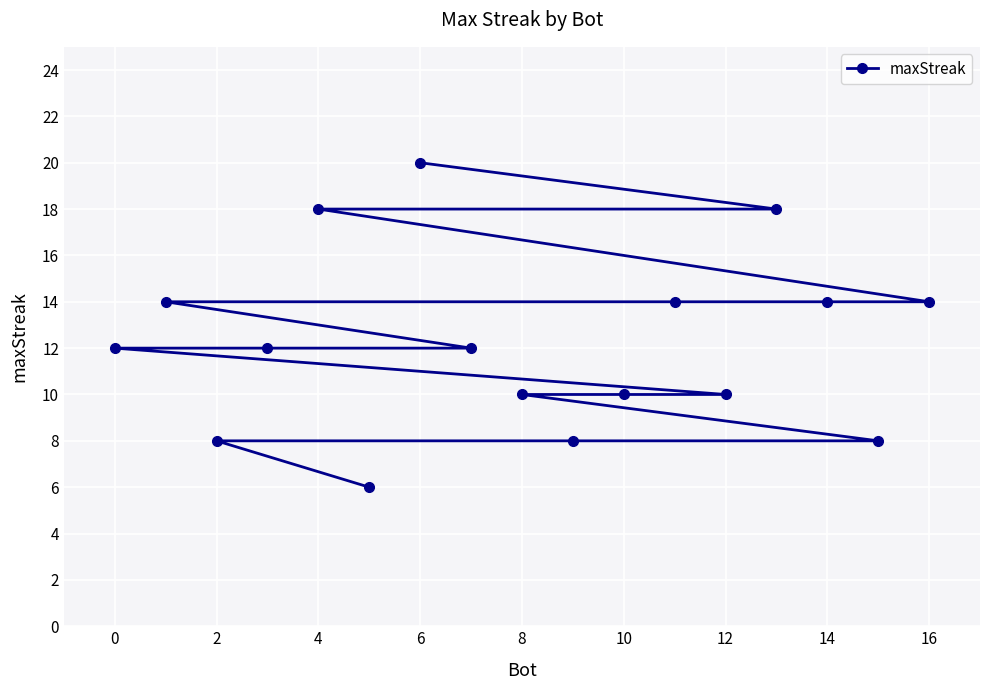

How many categories are shown in the chart?

17